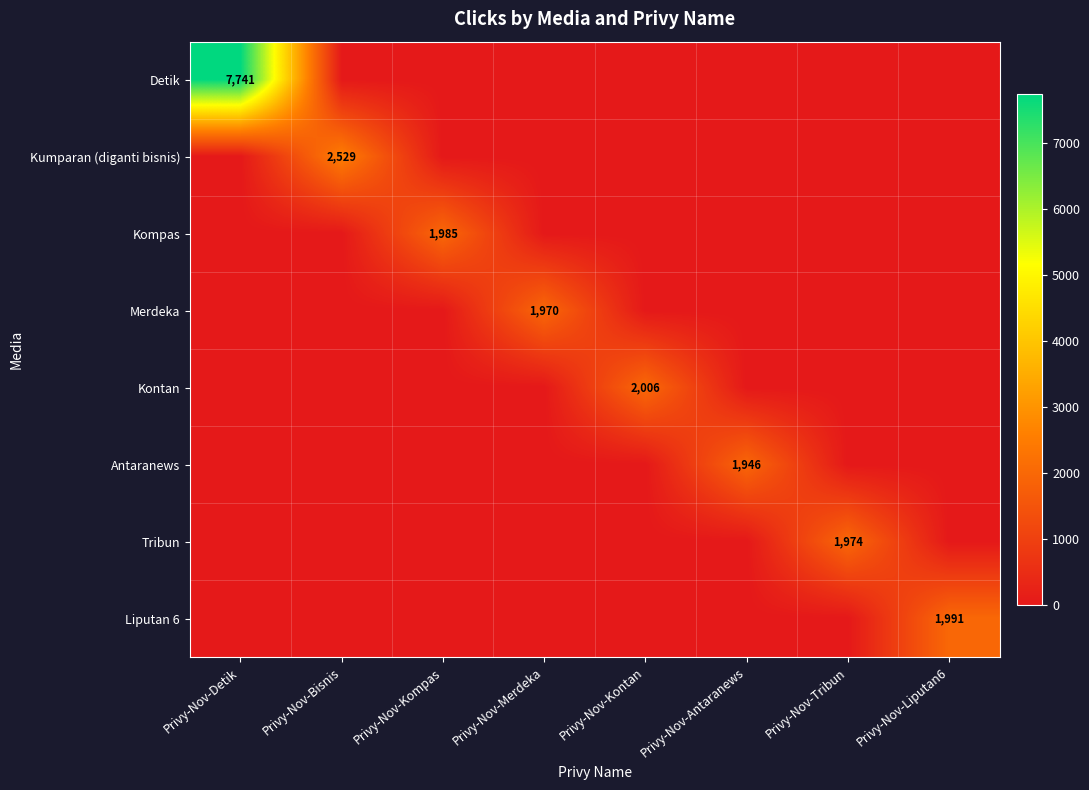

Is the value of Kompas at Privy-Nov-Kompas greater than the value of Detik at Privy-Nov-Detik?

No